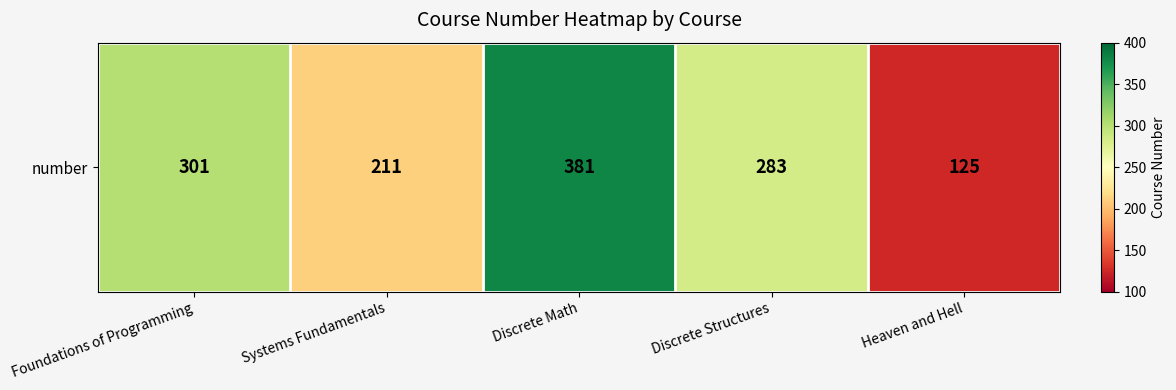

Reading left to right, what are all the values shown in this chart?

Foundations of Programming=301	Systems Fundamentals=211	Discrete Math=381	Discrete Structures=283	Heaven and Hell=125